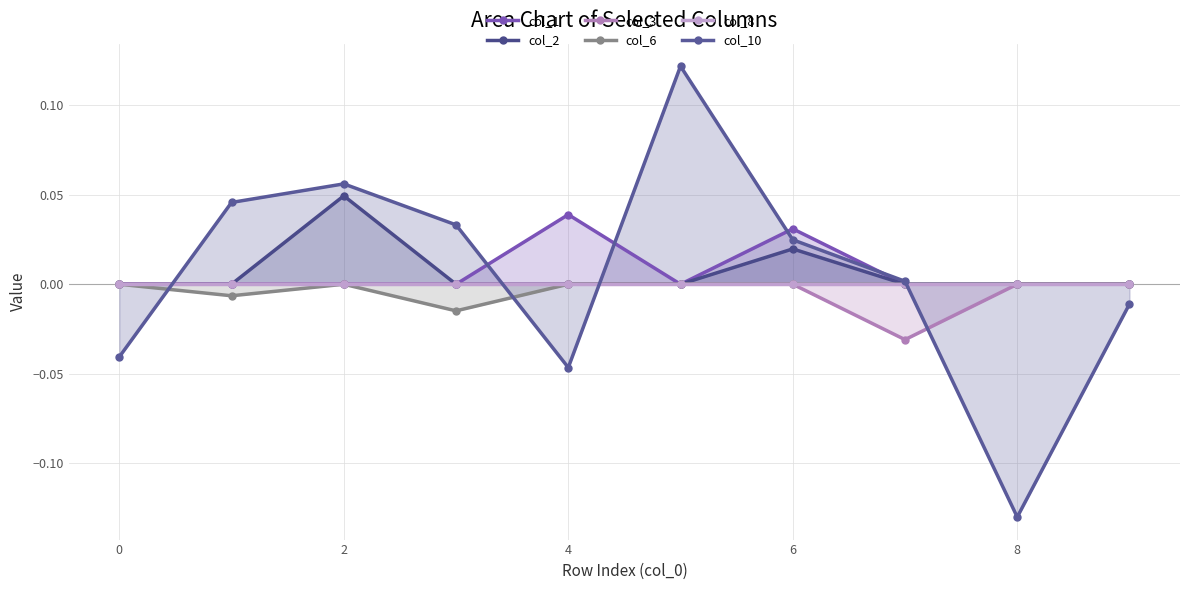

Count the col_2 values in the range 0 to 1.

10